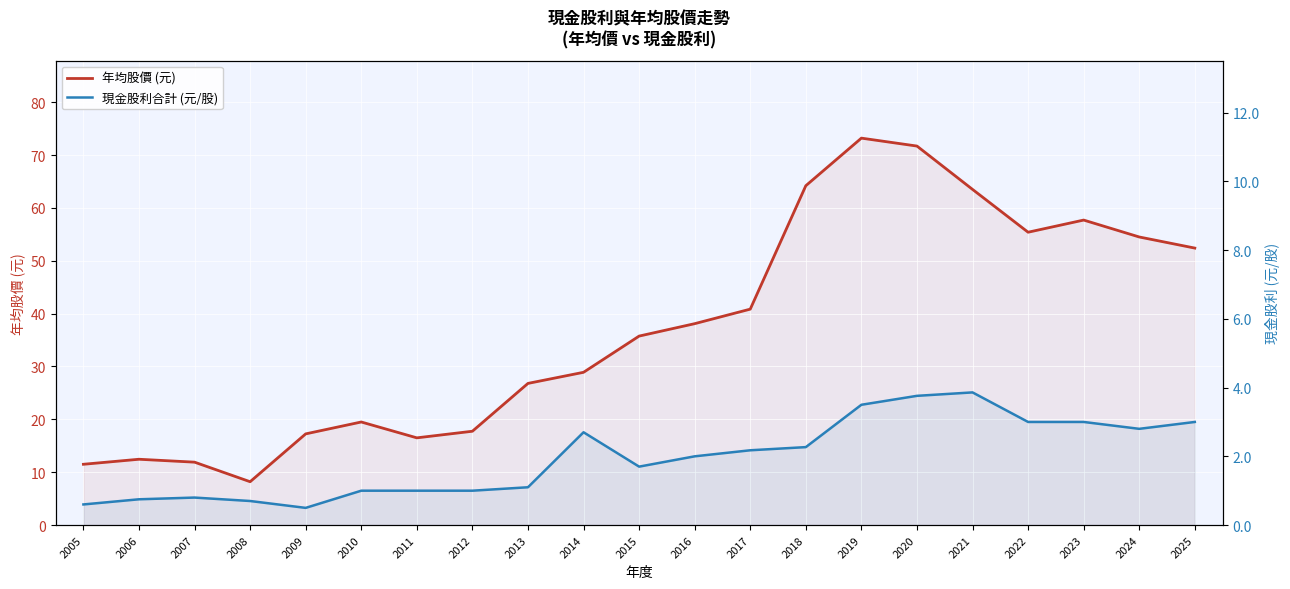

Which series changed the most between 2009 and 2014?

年均股價 (元)